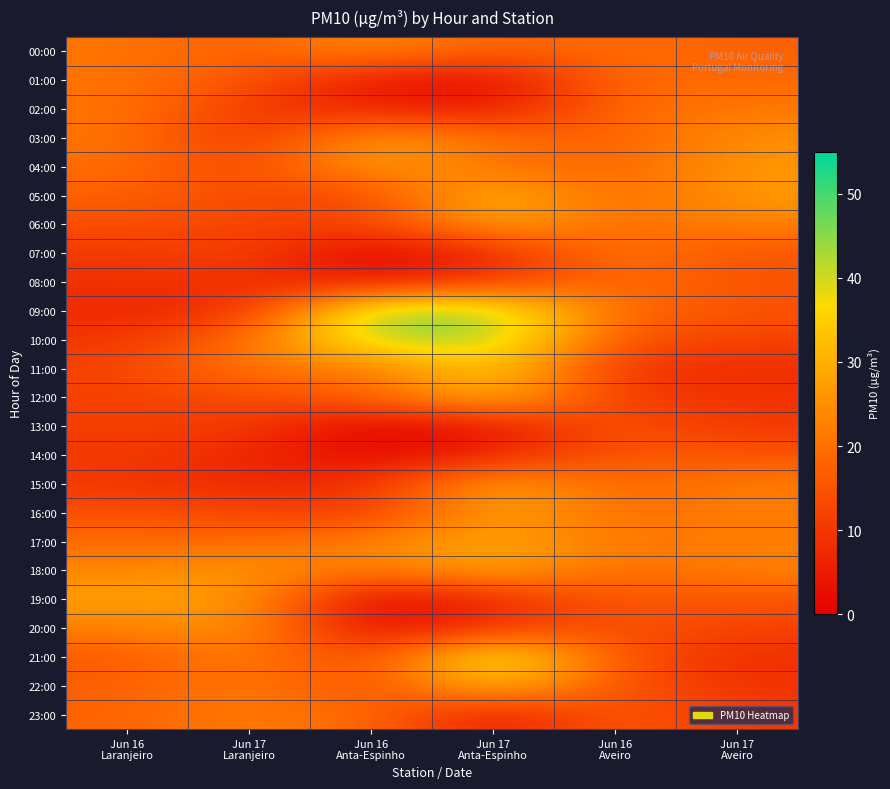

What is the spread (max minus min) of values at Jun 17
Laranjeiro?

20.2